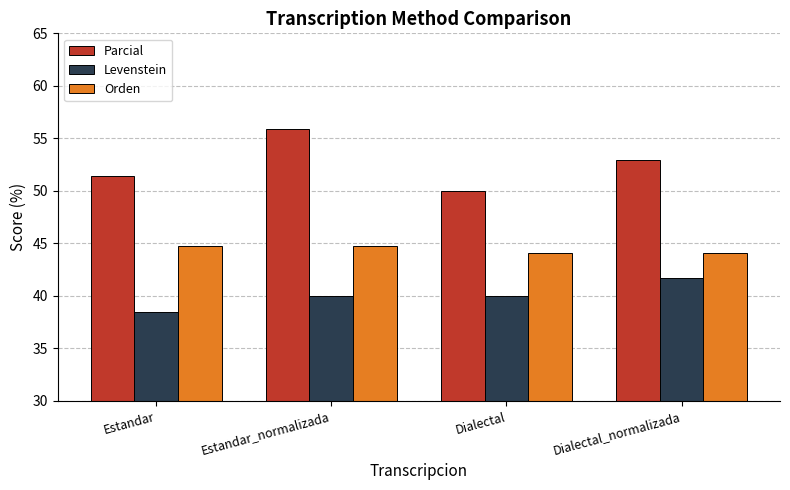

What is the difference between the Parcial values at Estandar and Estandar_normalizada?

4.5